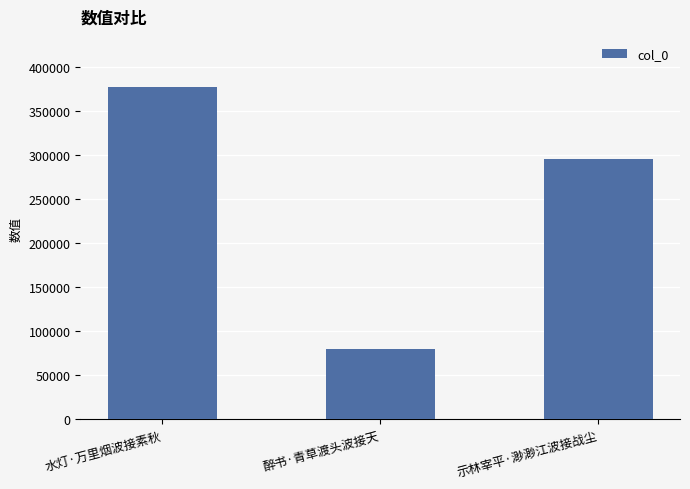

The value at 醉书·青草渡头波接天 is 79588. True or false?

True